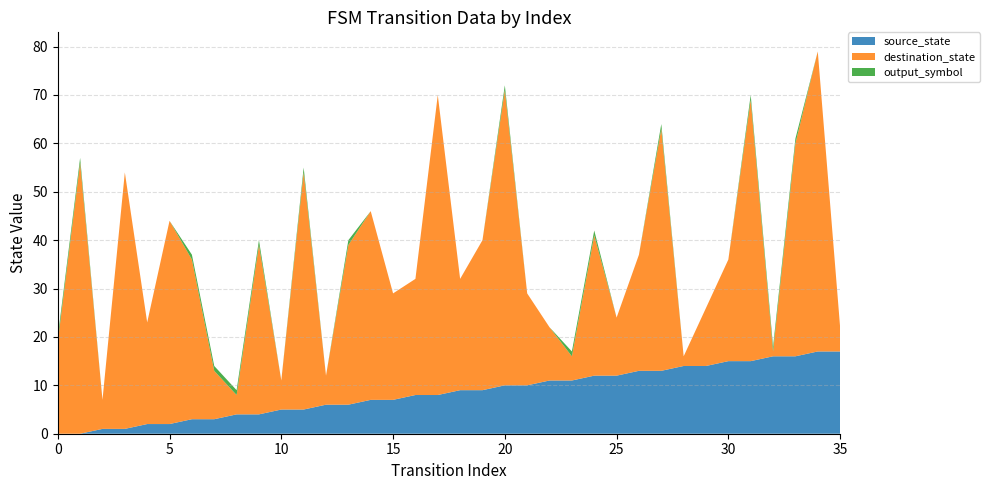

Reading right to left, extract all data points from this chart.

source_state: 35=17	34=17	33=16	32=16	31=15	30=15	29=14	28=14	27=13	26=13	25=12	24=12	23=11	22=11	21=10	20=10	19=9	18=9	17=8	16=8	15=7	14=7	13=6	12=6	11=5	10=5	9=4	8=4	7=3	6=3	5=2	4=2	3=1	2=1	1=0	0=0
destination_state: 35=5	34=62	33=44	32=1	31=54	30=21	29=12	28=2	27=50	26=24	25=12	24=29	23=5	22=11	21=19	20=61	19=31	18=23	17=62	16=24	15=22	14=39	13=33	12=6	11=49	10=6	9=35	8=4	7=10	6=33	5=42	4=21	3=53	2=6	1=56	0=19
output_symbol: 35=0	34=0	33=1	32=1	31=1	30=0	29=0	28=0	27=1	26=0	25=0	24=1	23=1	22=0	21=0	20=1	19=0	18=0	17=0	16=0	15=0	14=0	13=1	12=0	11=1	10=0	9=1	8=1	7=1	6=1	5=0	4=0	3=0	2=0	1=1	0=1